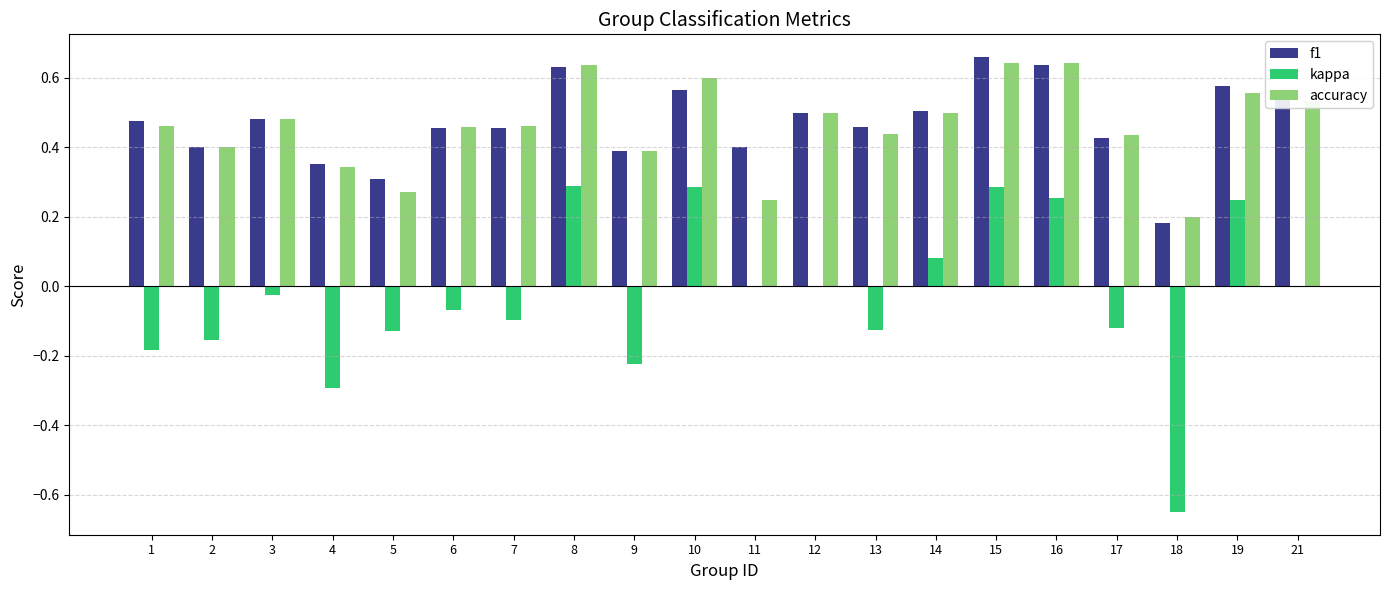

At which category does the chart reach its peak across all series?

15